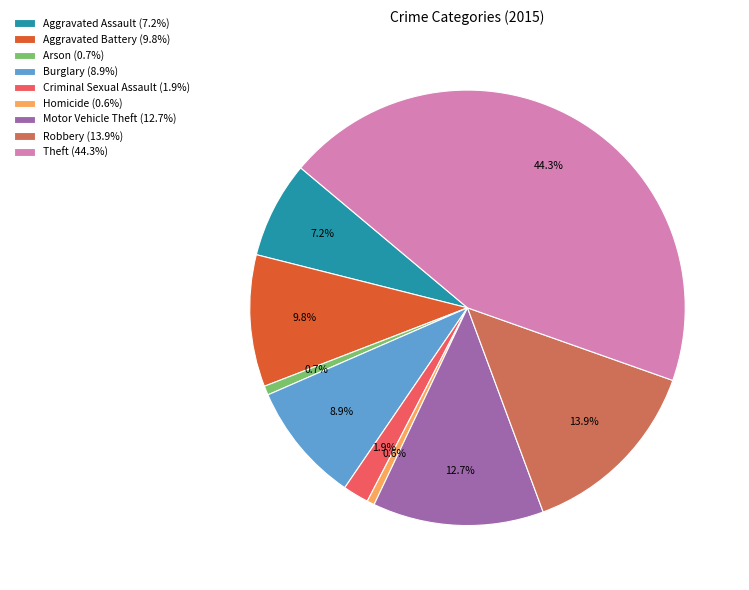

To the nearest percent, what portion does Aggravated Battery represent?

10%